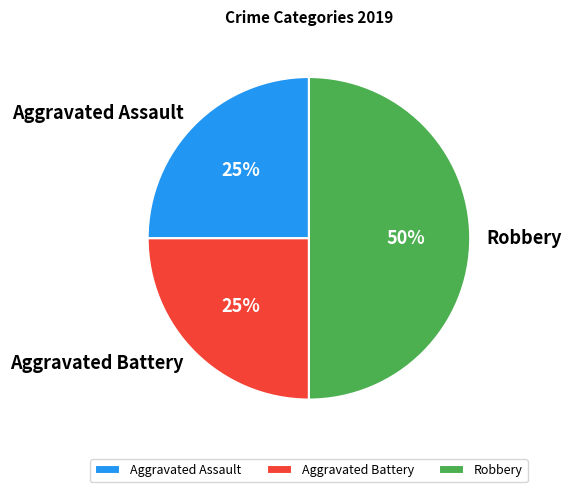

To the nearest percent, what is the combined percentage of Aggravated Battery and Aggravated Assault?

50%